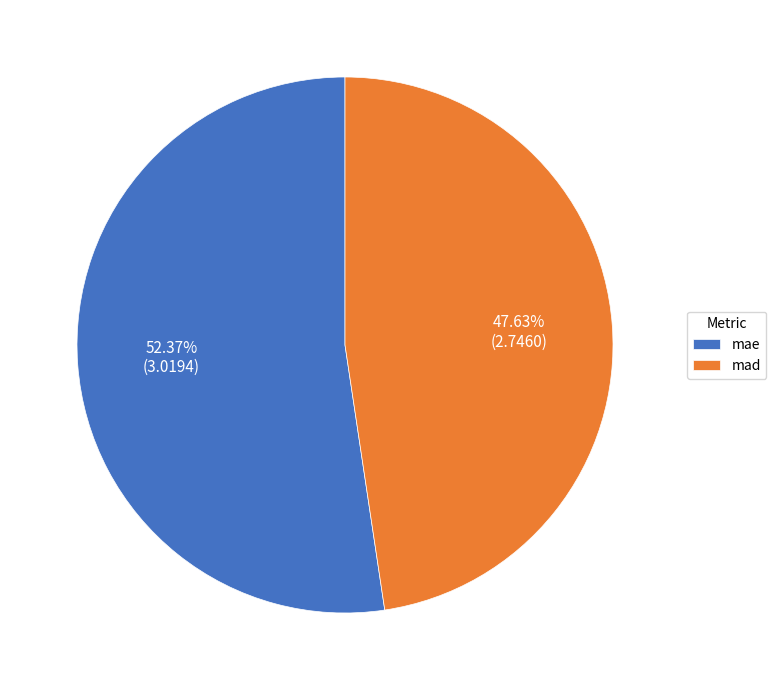

Does mad represent more than half of the total?

No